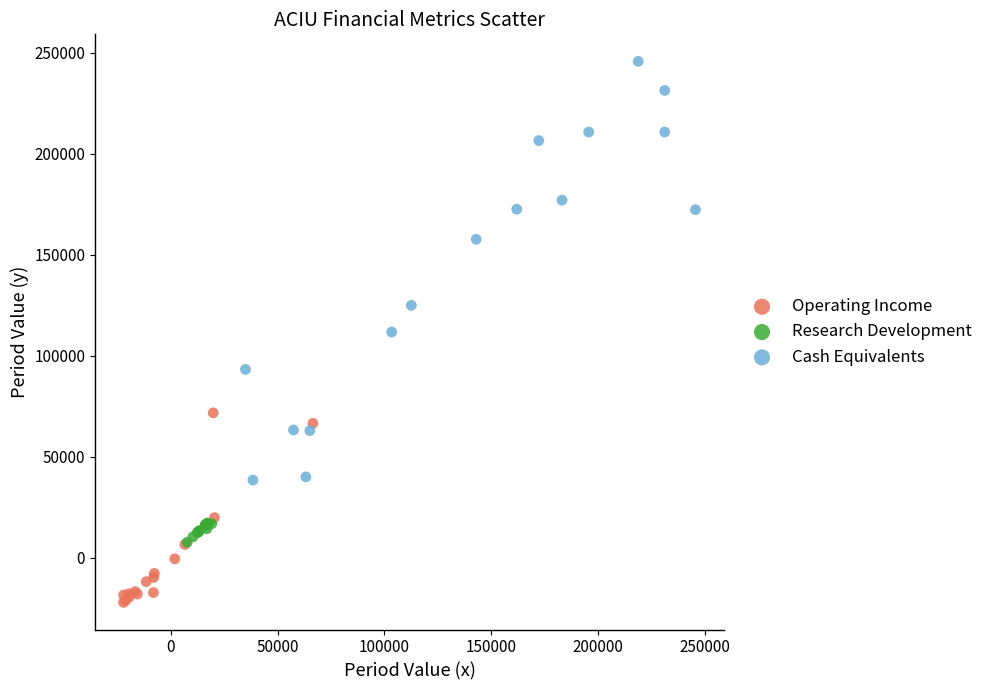

Which series contains the highest Y value?

Cash Equivalents